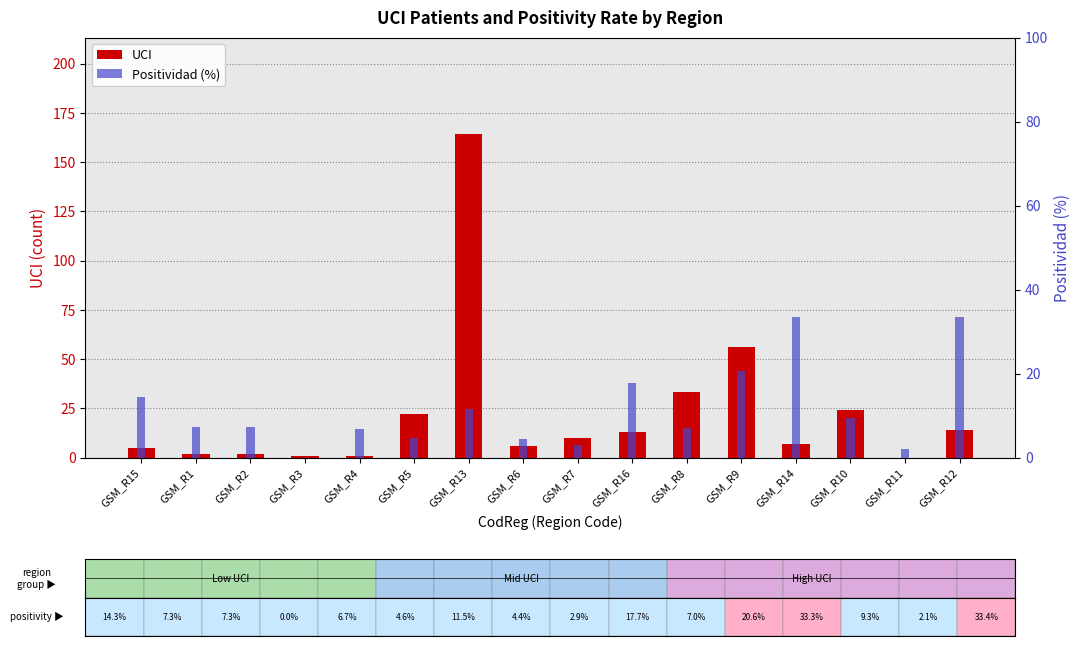

What is the value of the UCI bar at the 1st from the left?

5.0